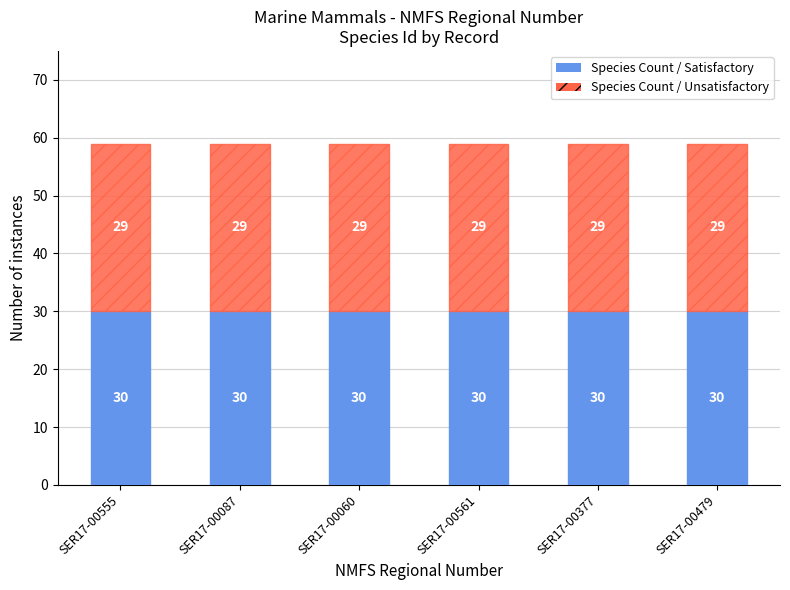

Is it true that Species Count / Satisfactory equals 30 at SER17-00087?

True